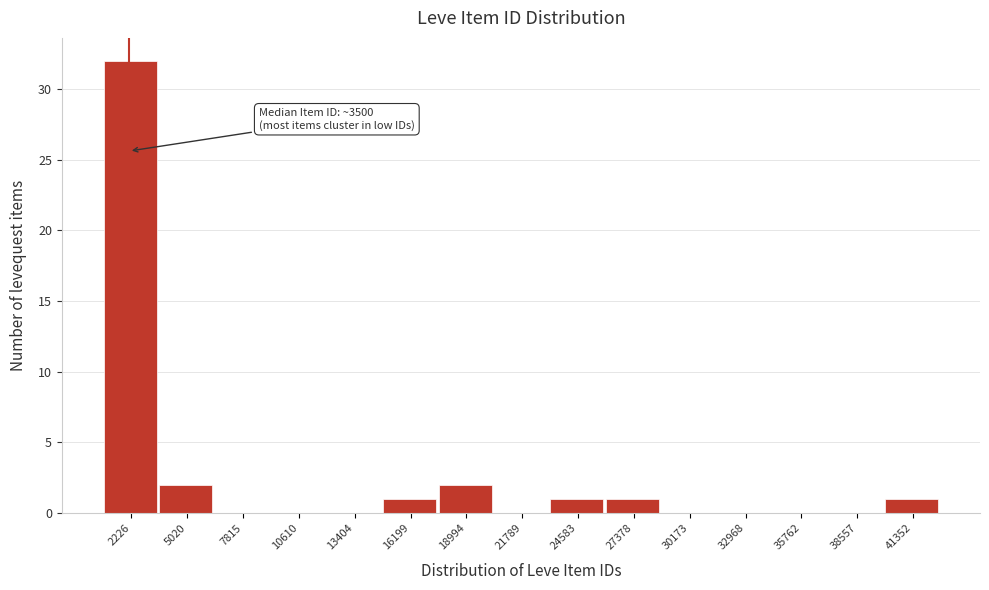

Reading left to right, list all the values displayed in this chart.

2226=32	5020=2	7815=0	10610=0	13404=0	16199=1	18994=2	21789=0	24583=1	27378=1	30173=0	32968=0	35762=0	38557=0	41352=1